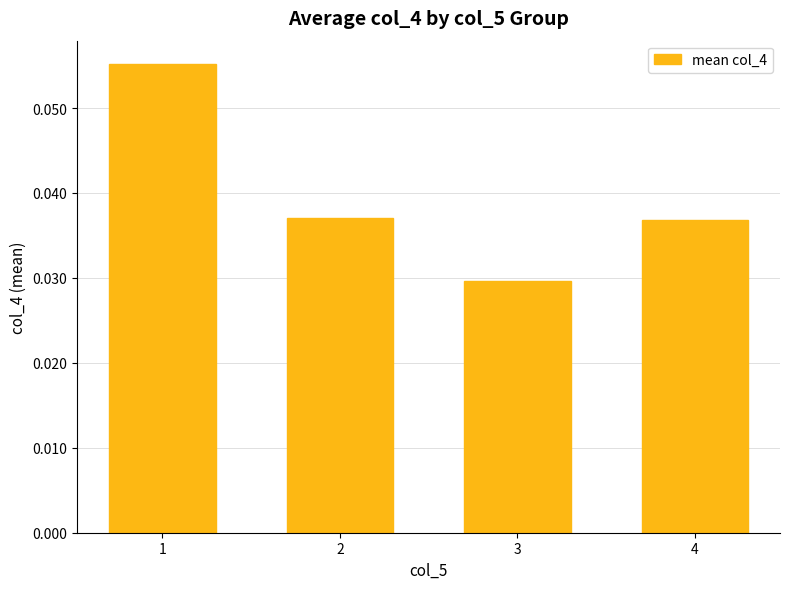

The value at 4 is 0.1. True or false?

False